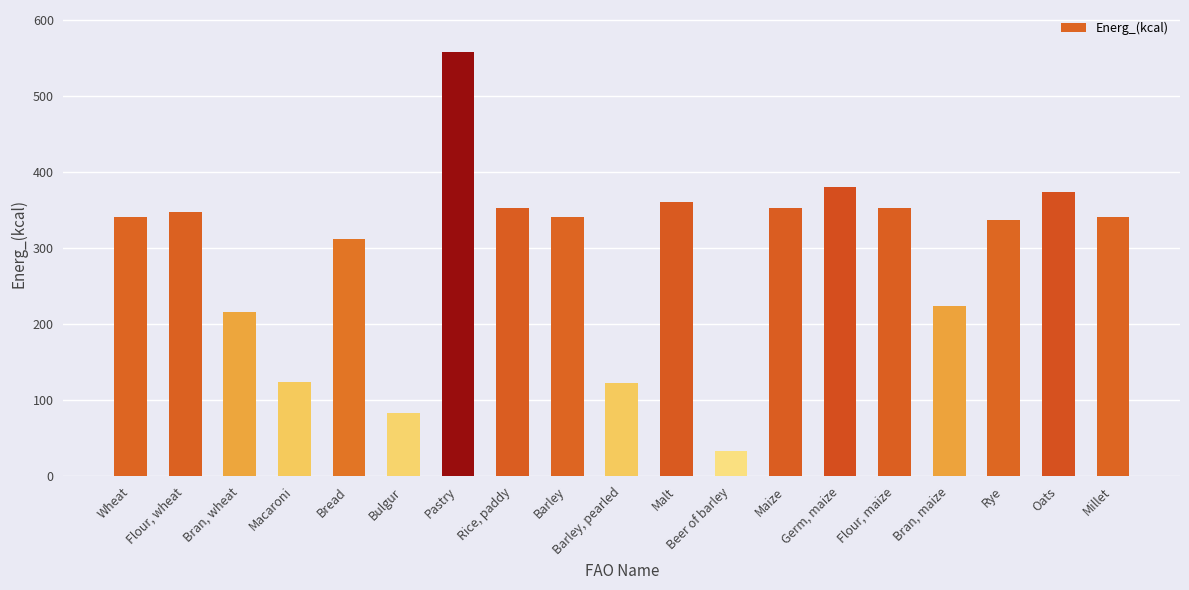

What is the sum of all values?

5560.6